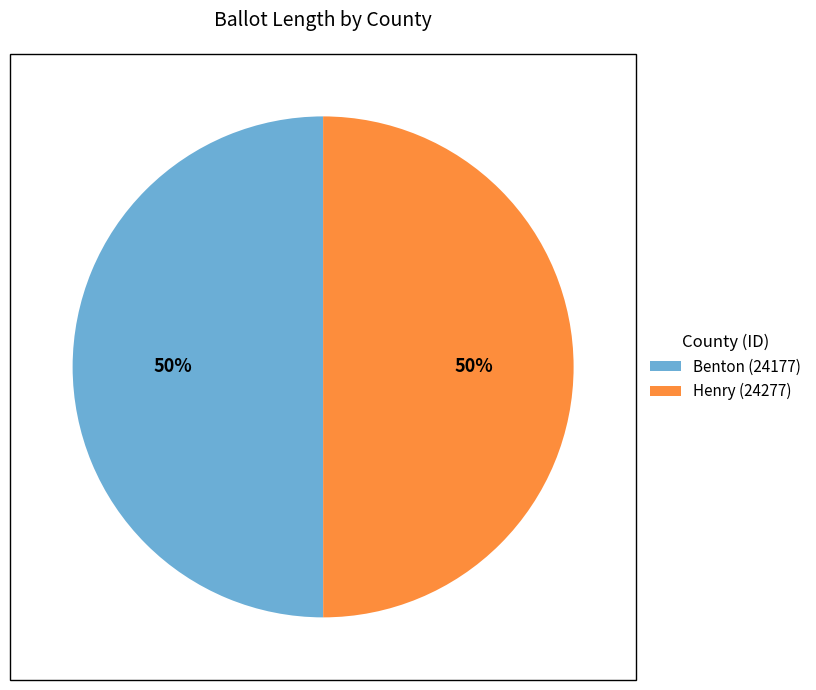

Combined, do Henry (24277) and Benton (24177) account for over 50%?

Yes